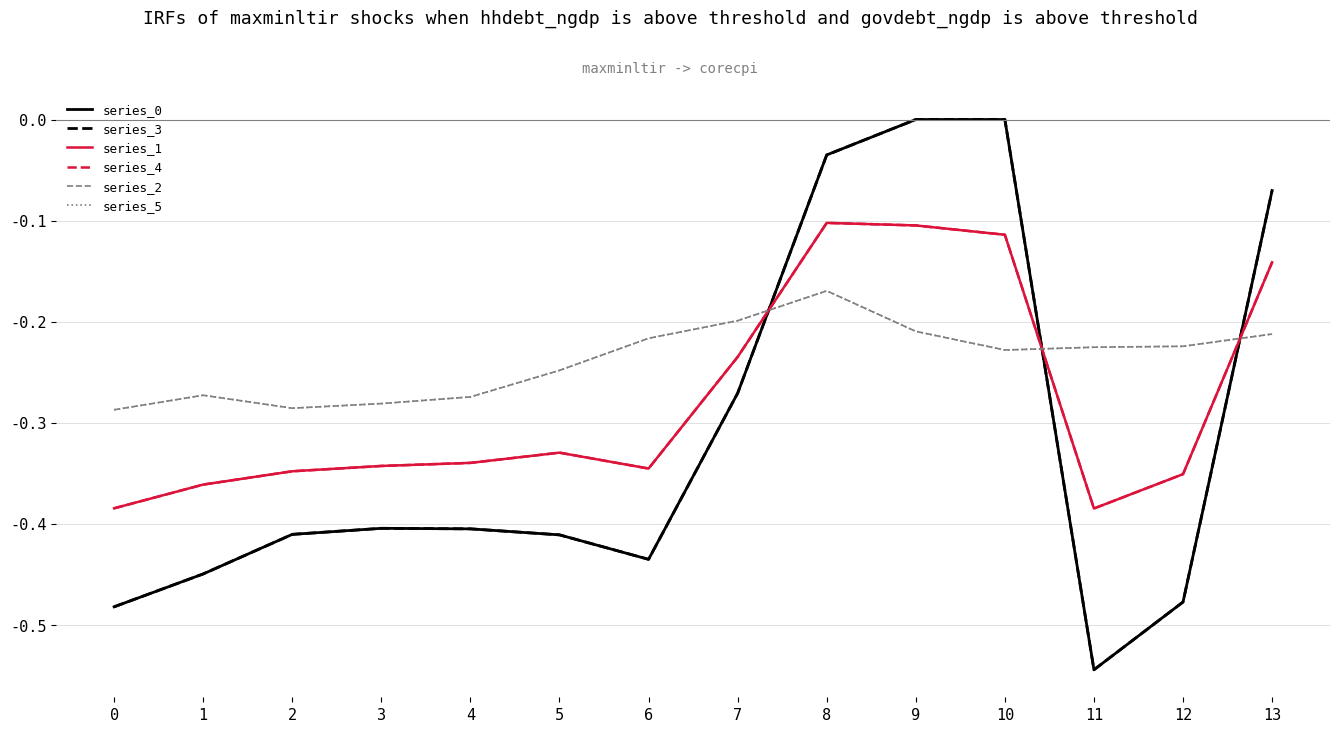

True or false: series_2 has a value of -0.2 at 6.

True